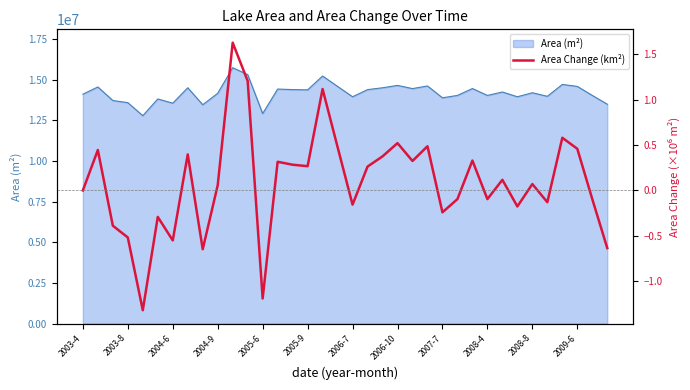

What is the maximum value for Area (m²)?

15730200